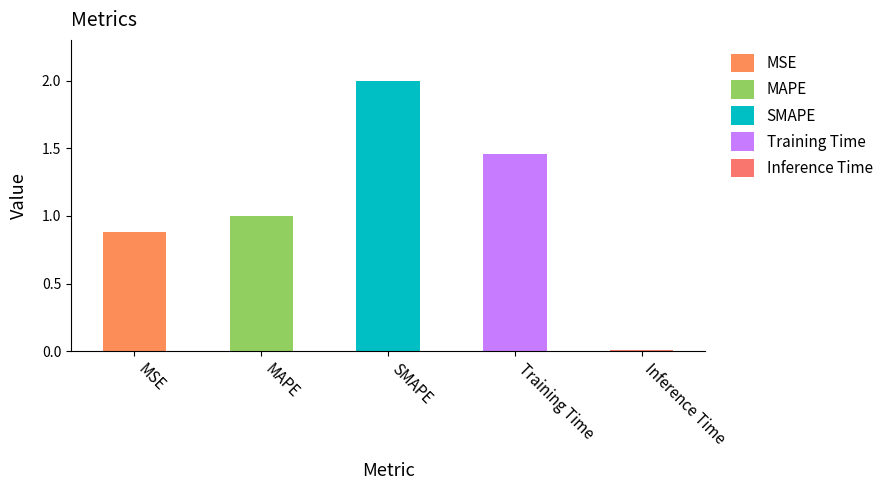

How many data points are above 1?

3